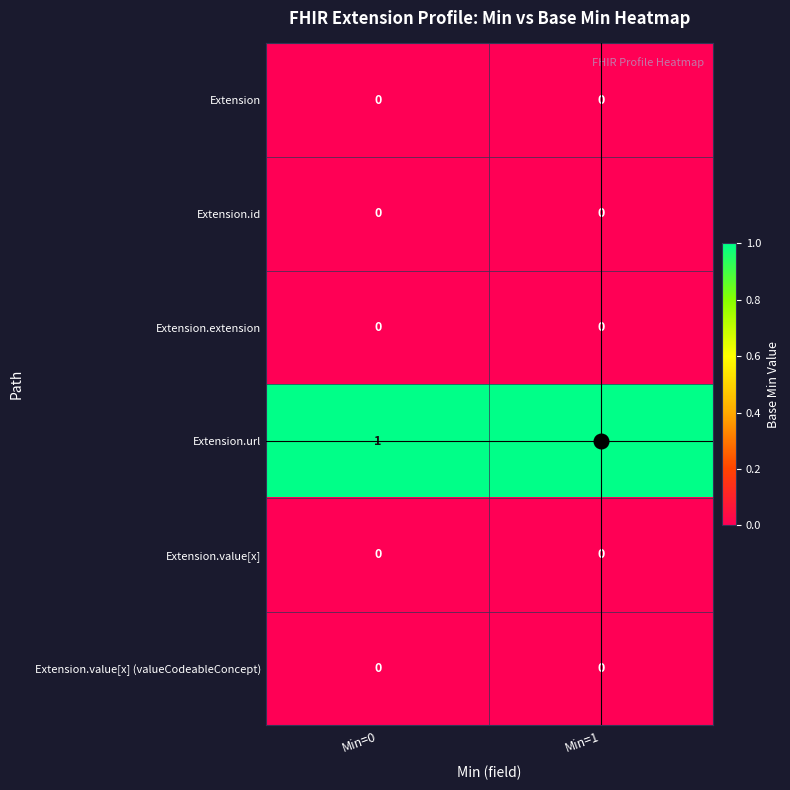

Which series has the largest total across all categories?

Extension.url